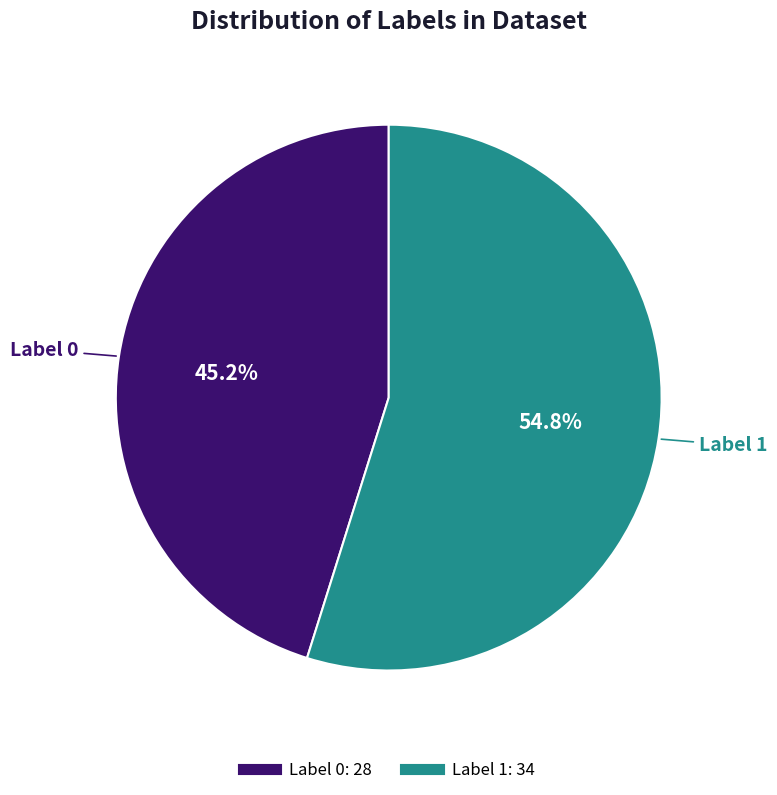

To the nearest percent, what portion does Label 1 represent?

55%